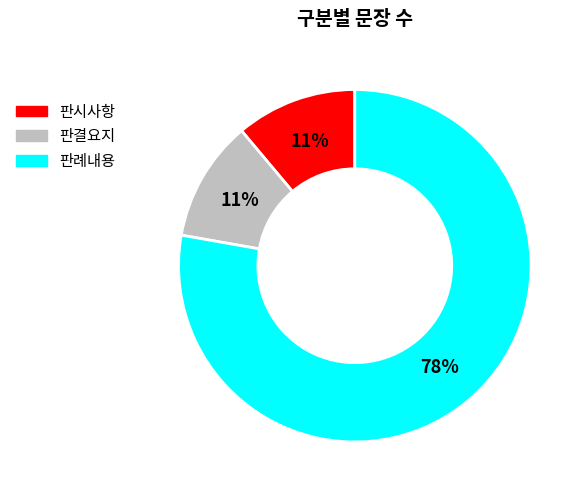

True or false: 판례내용 accounts for 78% of the total.

True